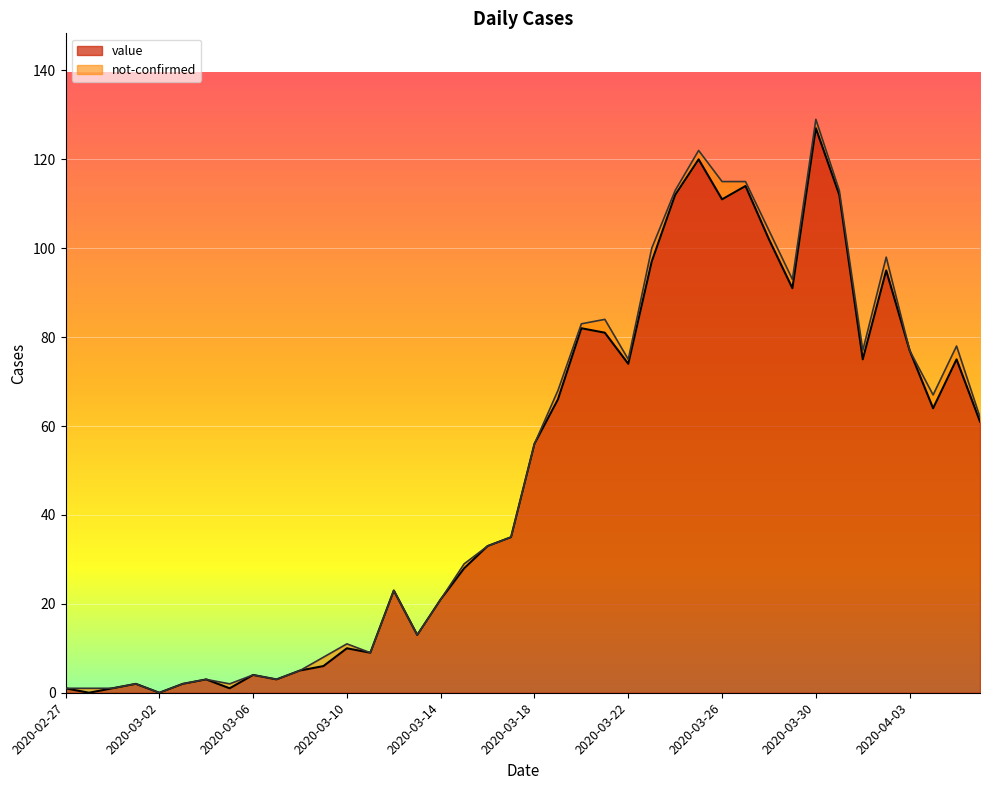

What is the change in value from 2020-03-14 to 2020-03-25?

+99